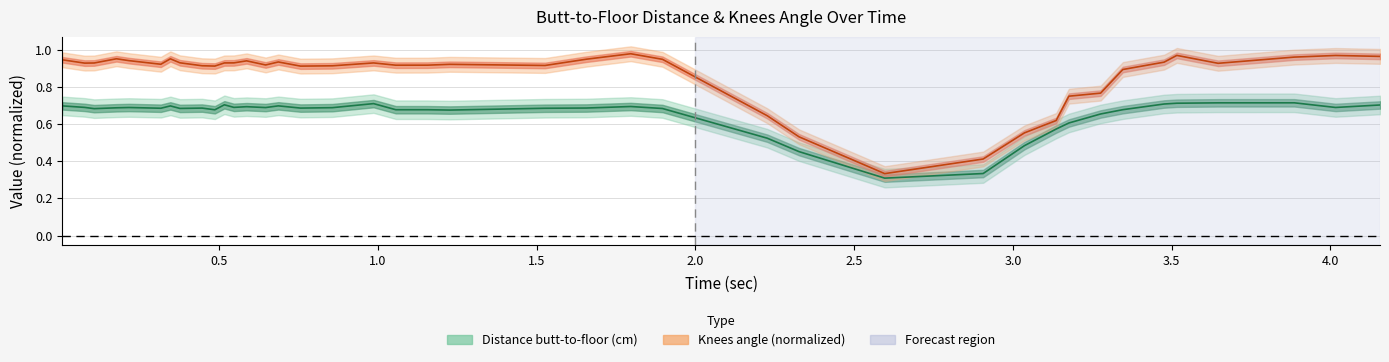

True or false: knees and distance cross at least once.

False